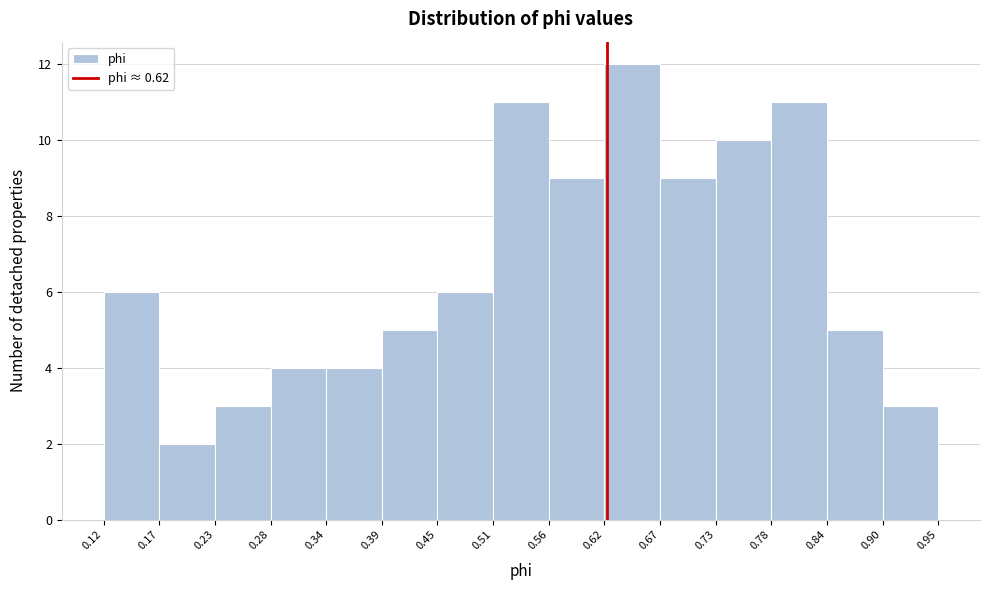

Which range on the x-axis has the tallest bar?

0.62 to 0.67